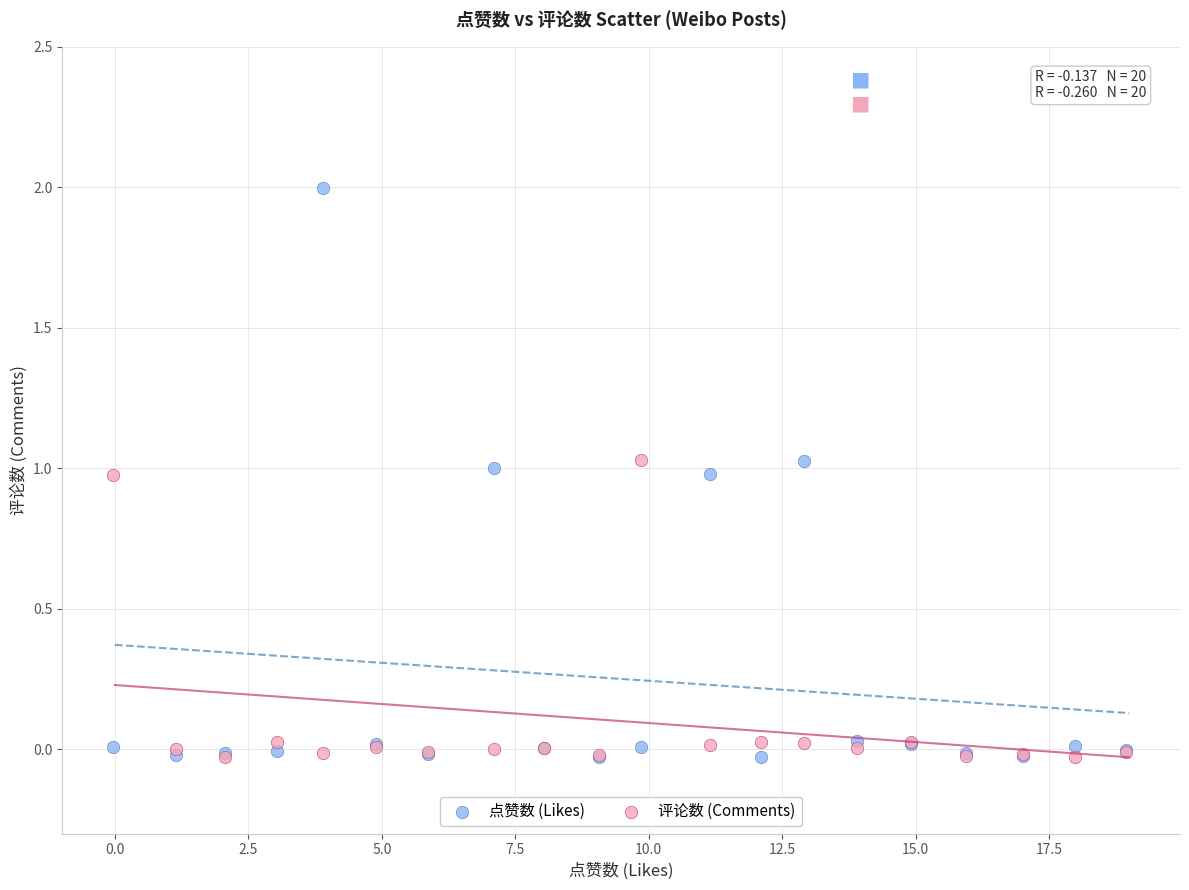

Which series contains the highest Y value?

点赞数 (Likes)